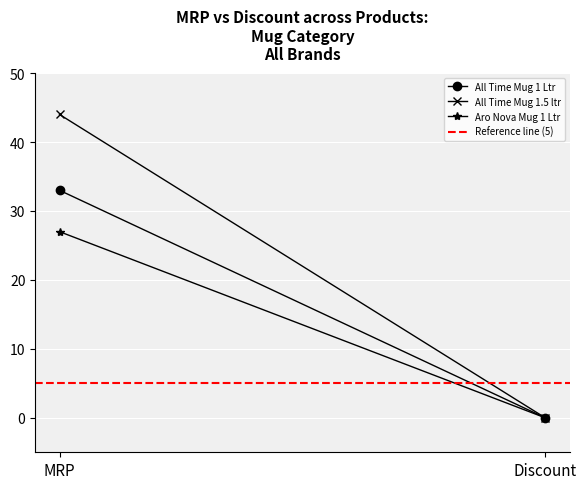

What is the difference between the maximum and minimum values in the Aro Nova Mug 1 Ltr series?

27